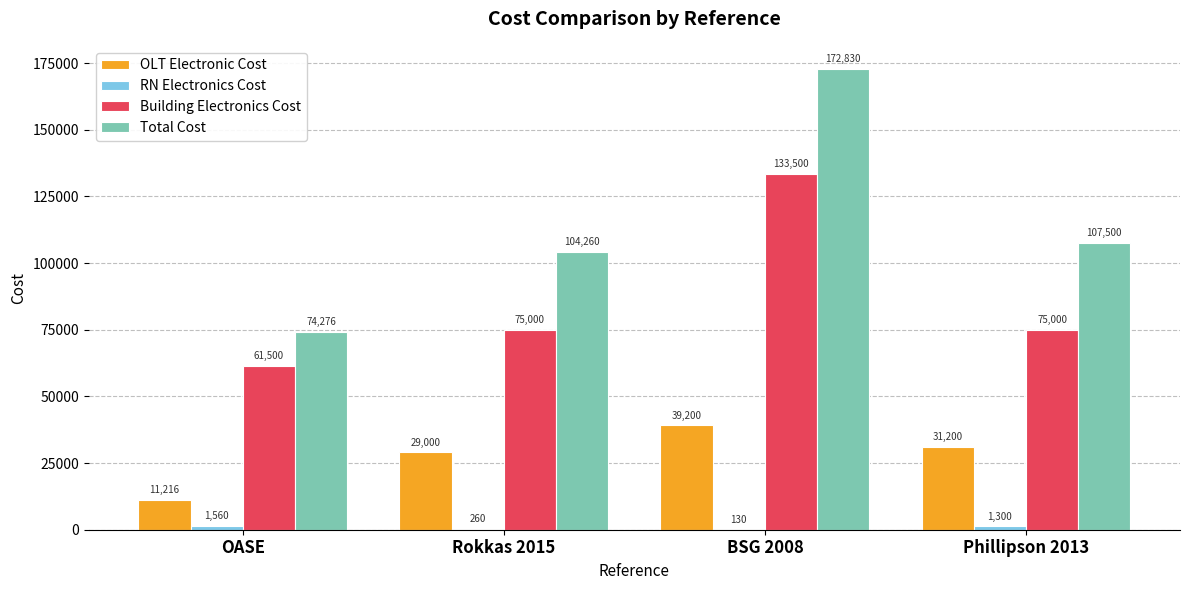

What is the greatest value displayed?

172830.0